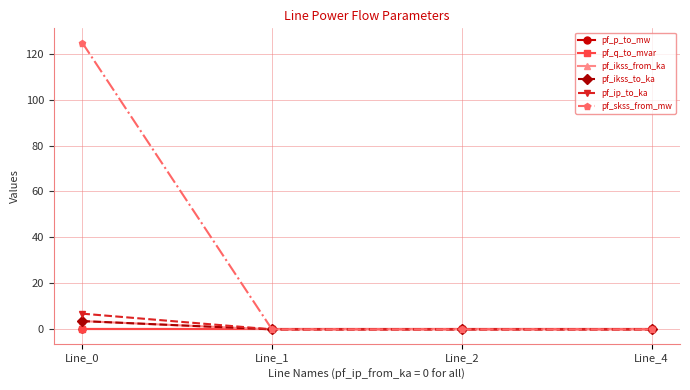

Rank the series at Line_0 from lowest to highest value.

pf_p_to_mw, pf_q_to_mvar, pf_ikss_from_ka, pf_ikss_to_ka, pf_ip_to_ka, pf_skss_from_mw